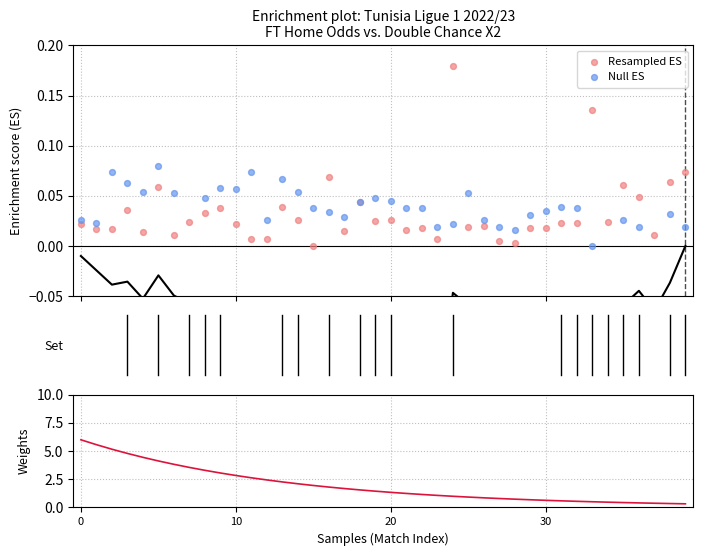

At which category is the sum across all series the highest?

24